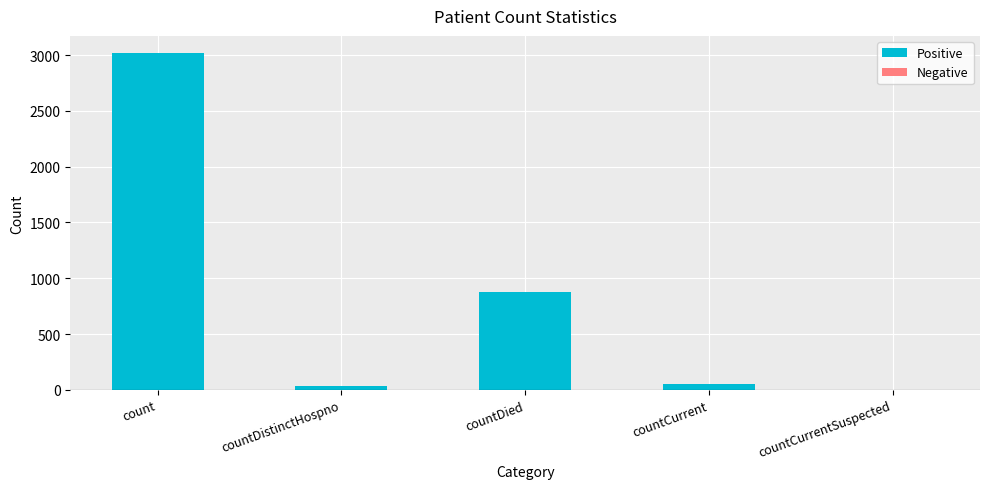

At which category does the chart reach its peak across all series?

count